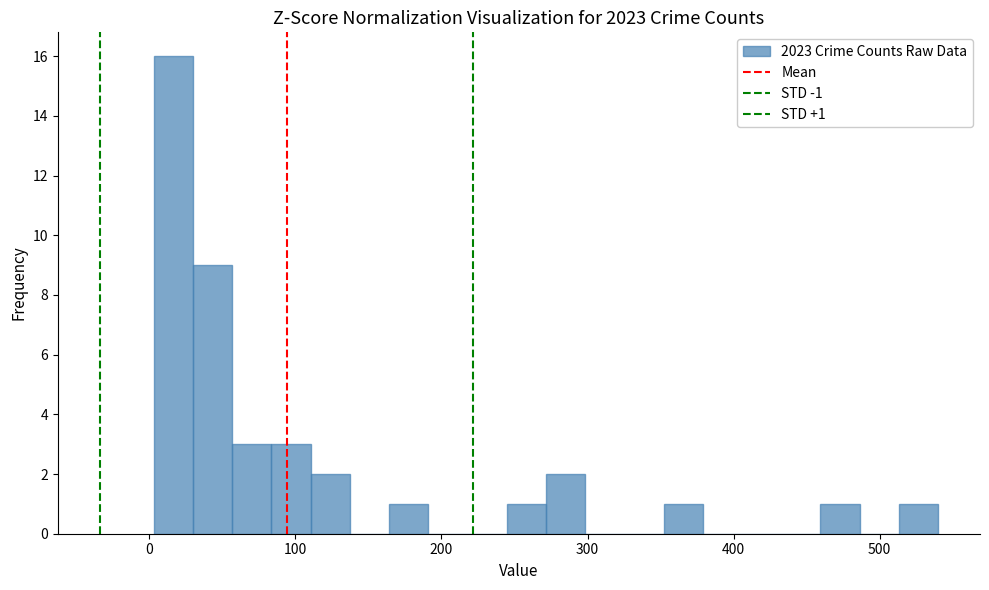

Around what value on the x-axis is the tallest bar? Give the approximate position of its centre, as read against the axis.

20